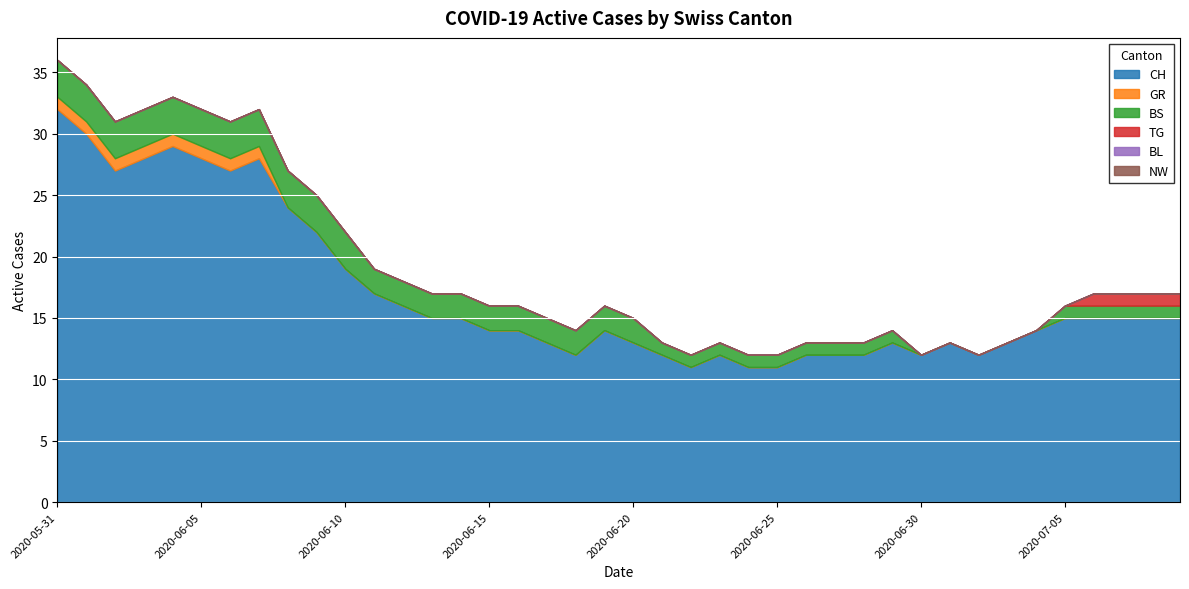

Which series changed the most between 2020-06-23 and 2020-06-28?

CH